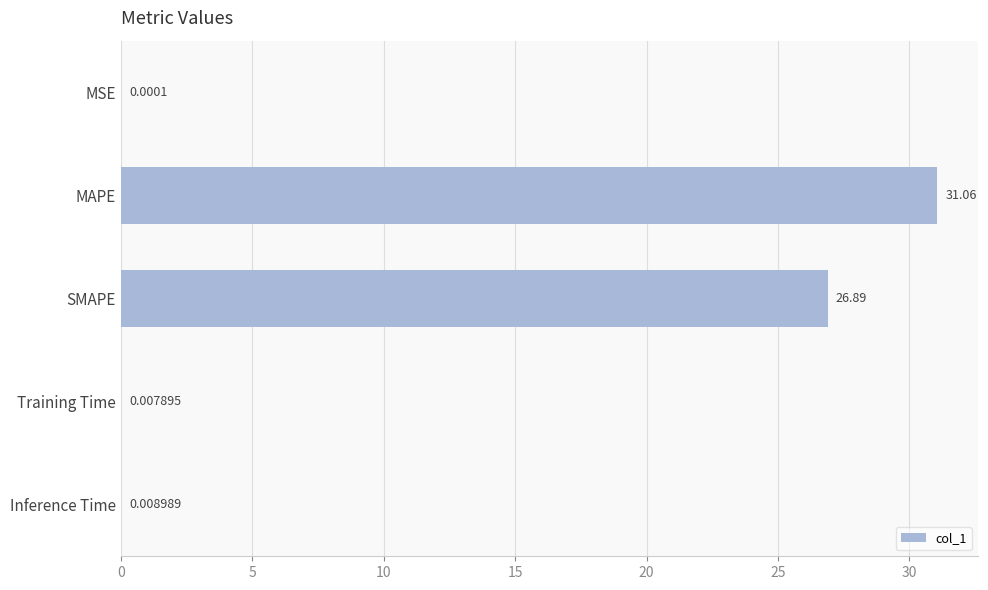

At which category does the chart reach its peak across all series?

MAPE